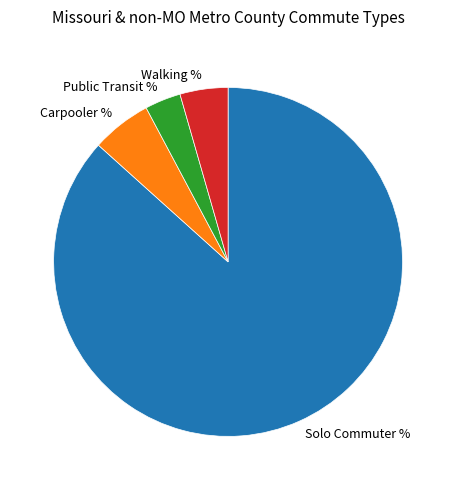

True or false: Solo Commuter % accounts for 98% of the total.

False